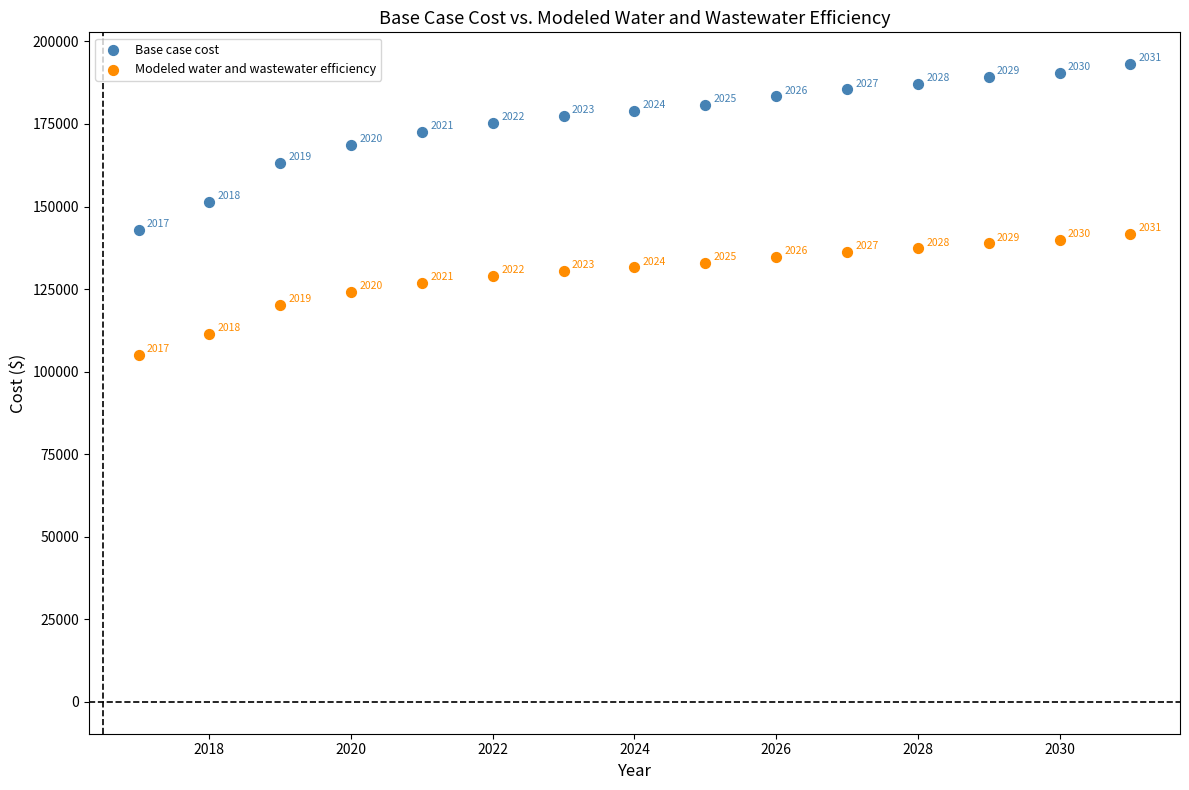

What are all the series names shown in the legend?

Base case cost, Modeled water and wastewater efficiency